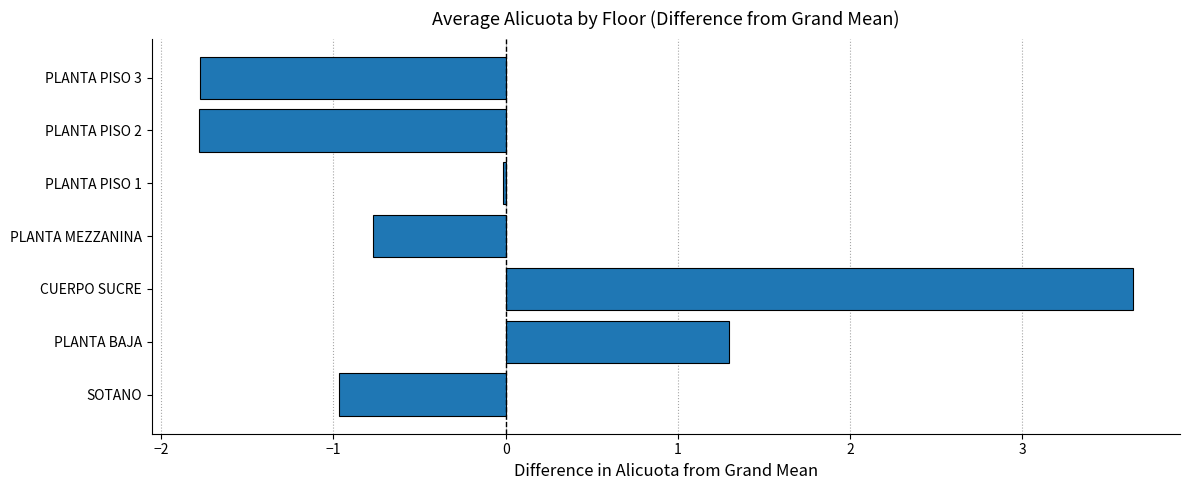

How many data points does each series have?

7